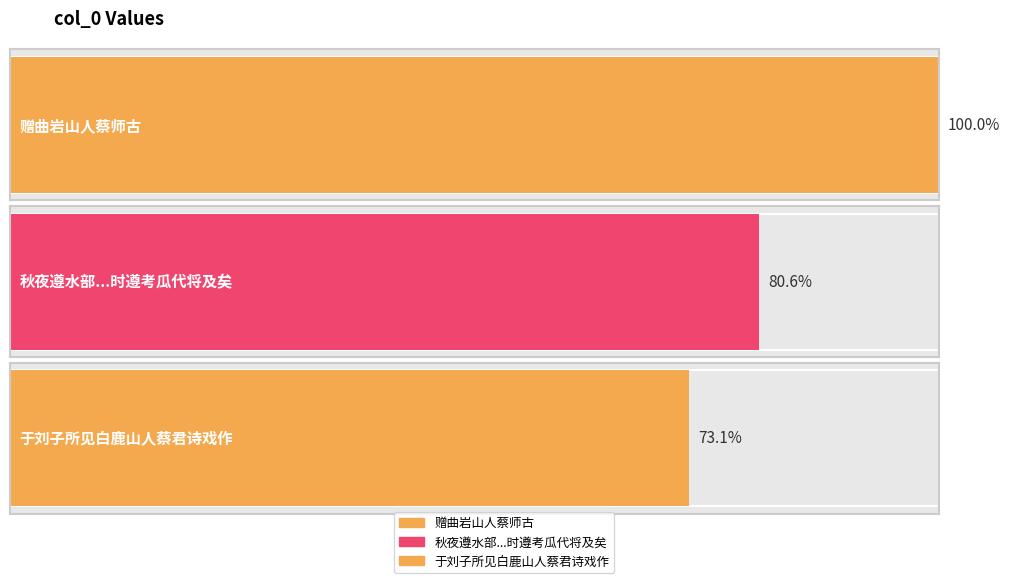

Does the chart contain stacked bars?

No